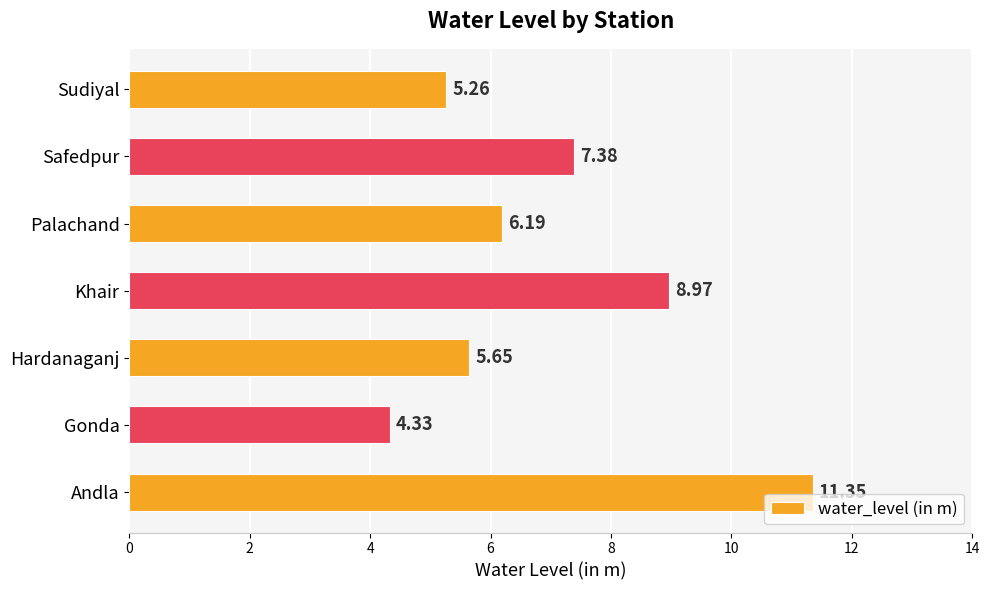

What is the ratio of the value at Gonda to the value at Andla?

0.4